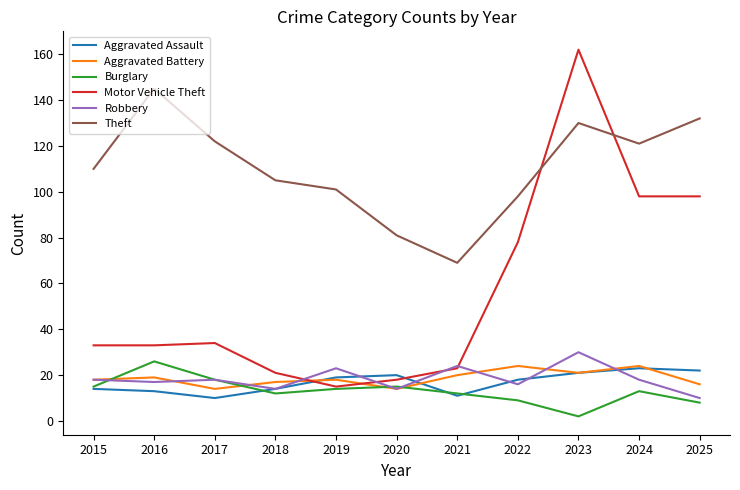

What is the maximum value shown in the chart?

162